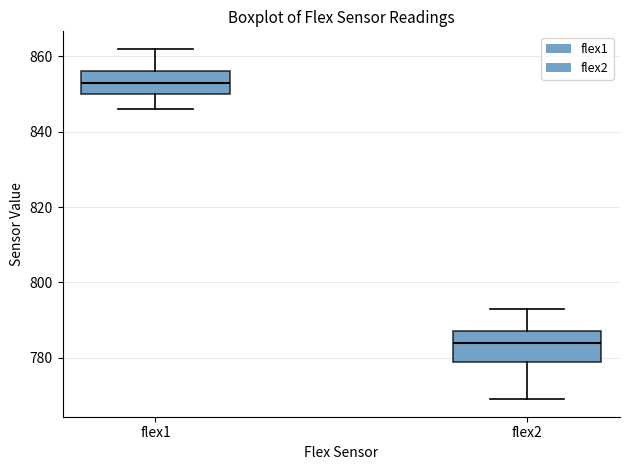

Which box's median line is the highest?

flex1